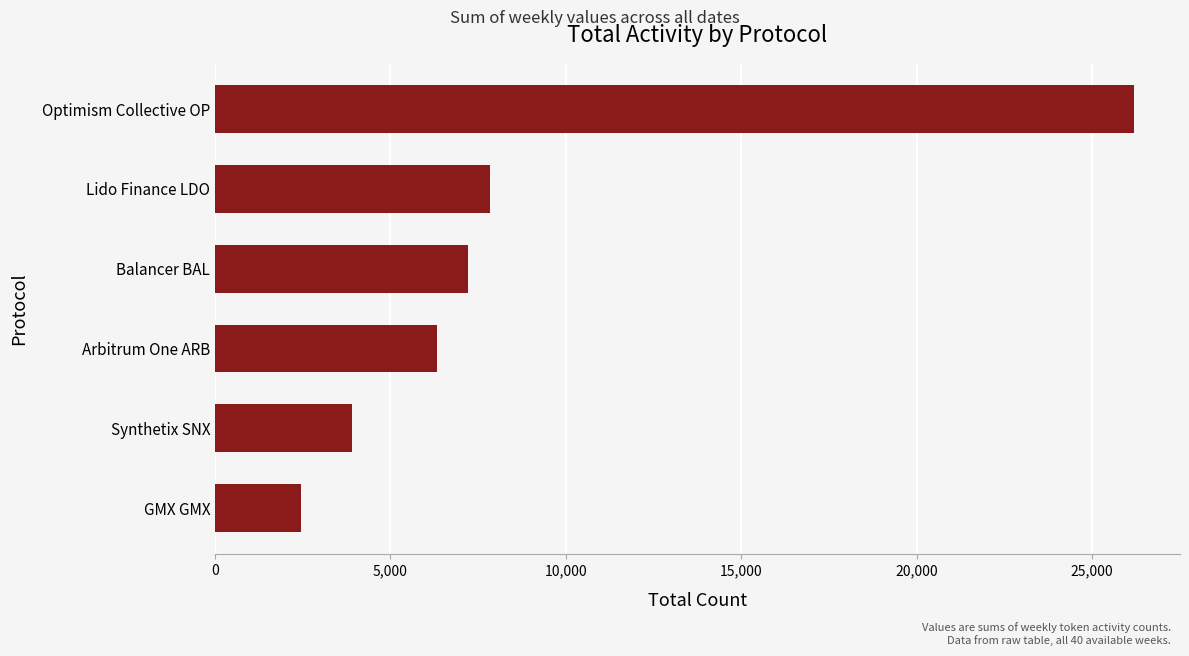

Reading top to bottom, extract all data points from this chart.

Optimism Collective OP=26201	Lido Finance LDO=7829	Balancer BAL=7218	Arbitrum One ARB=6330	Synthetix SNX=3902	GMX GMX=2463